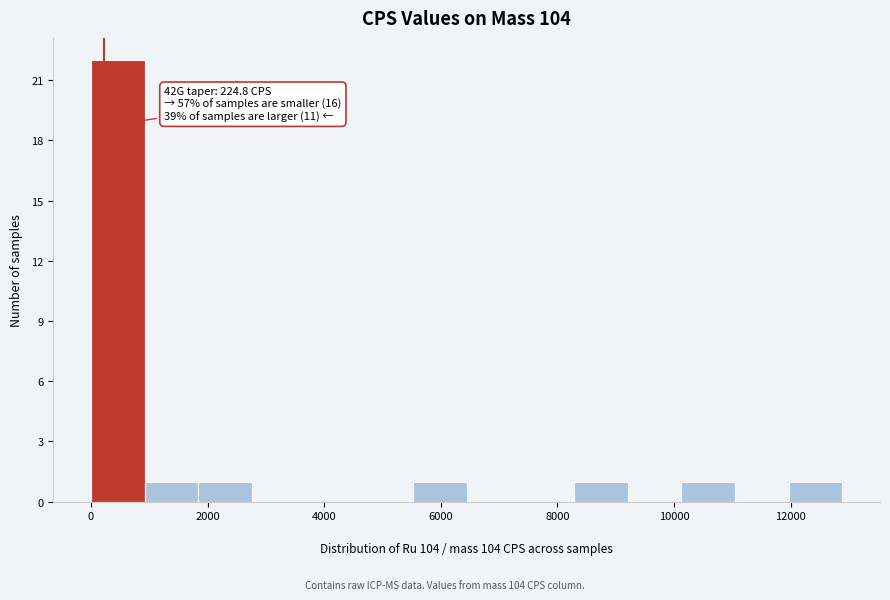

Which range on the x-axis has the tallest bar?

0 to 1000